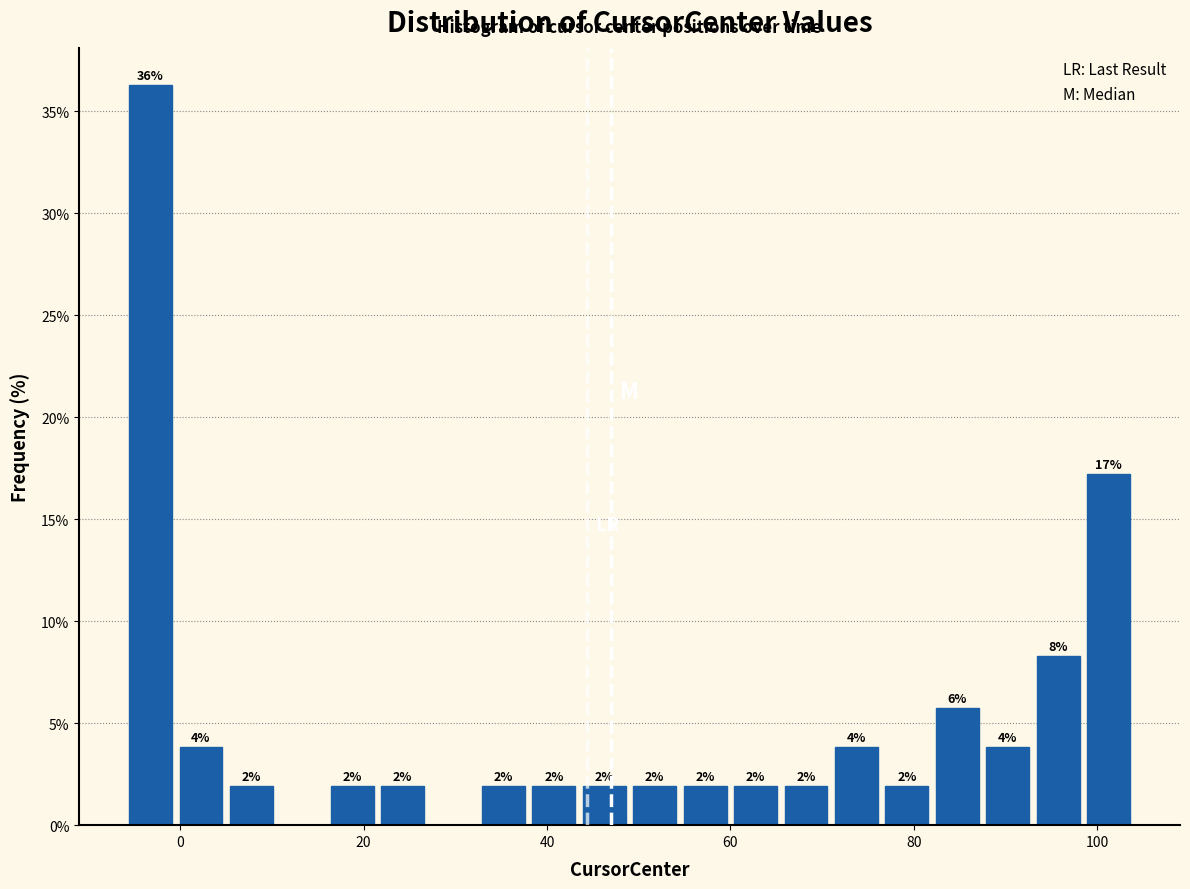

Read against the x-axis, roughly where is the centre of the tallest bar?

-4